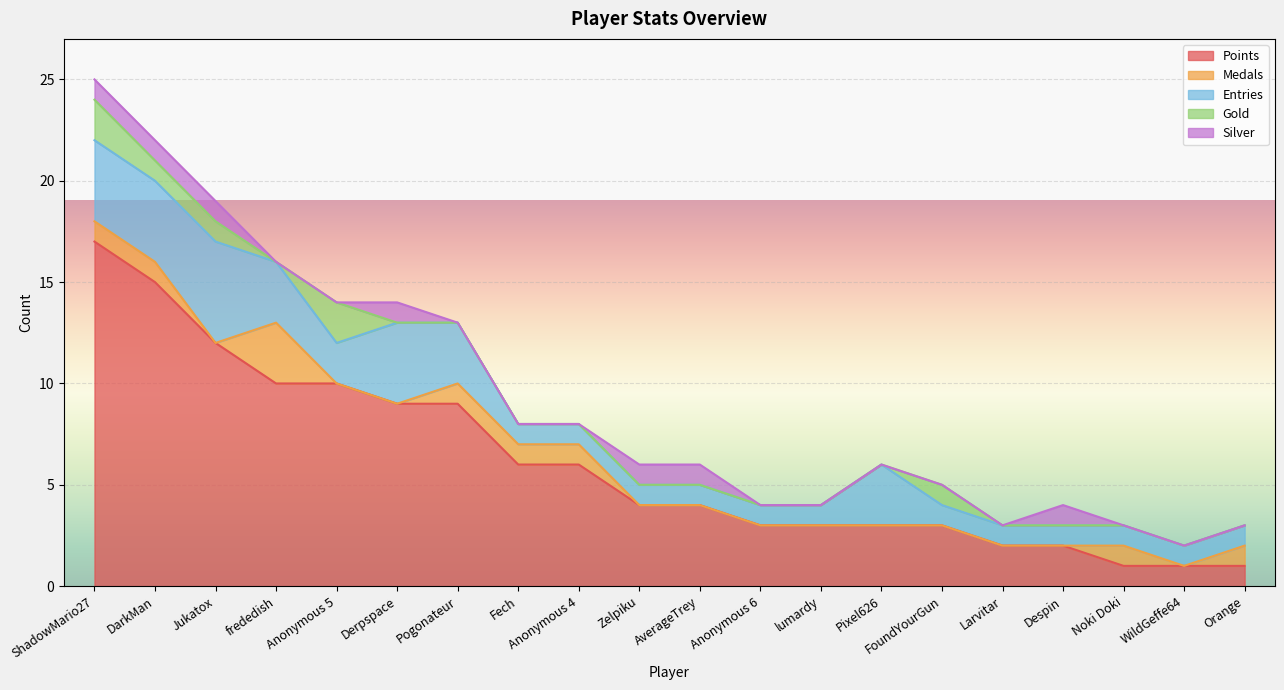

What is the total value across all series at ShadowMario27?

25